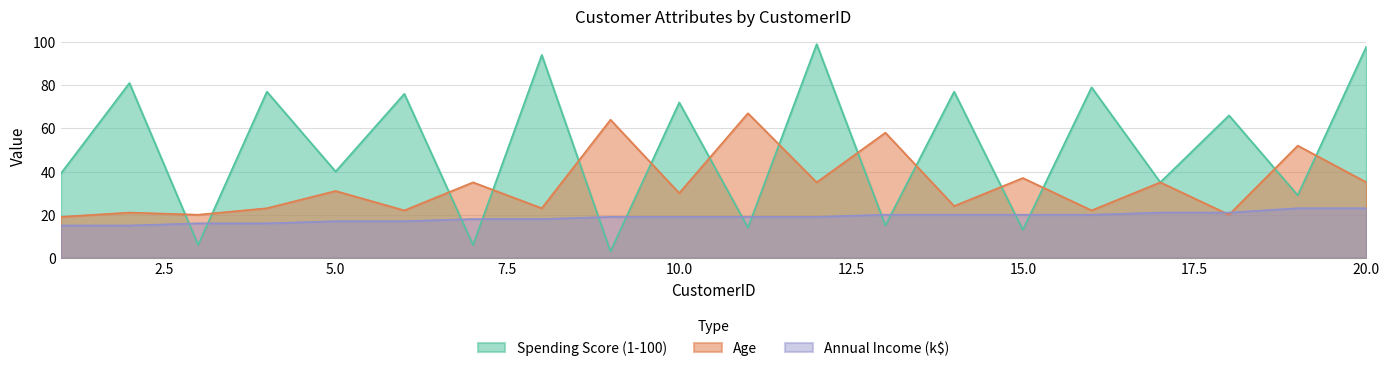

What is the value of the Annual Income (k$) point at the 11th from the left?

19